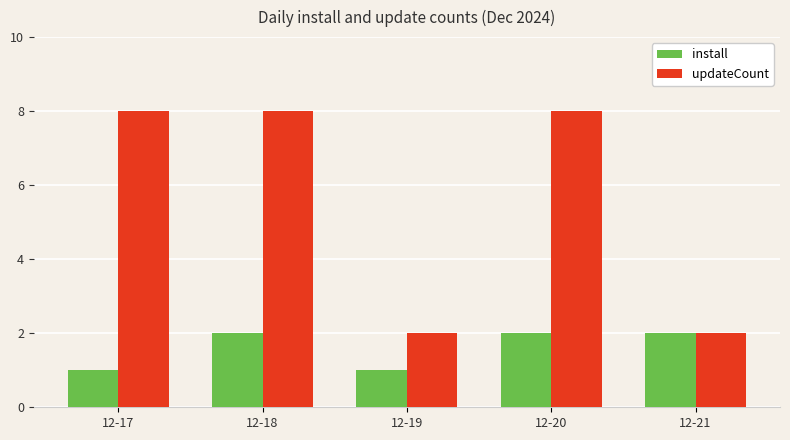

Reading left to right, transcribe all the data shown in this chart.

install: 1	2	1	2	2
updateCount: 8	8	2	8	2